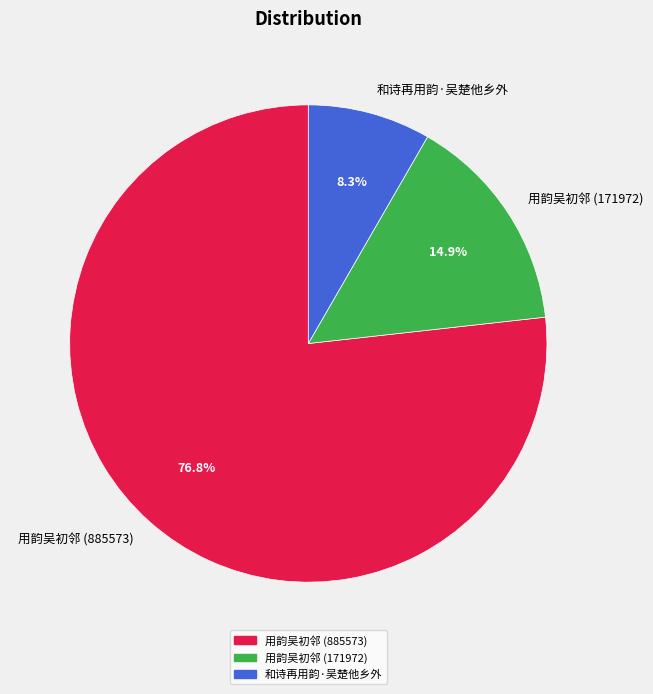

Does any single category account for the majority?

Yes